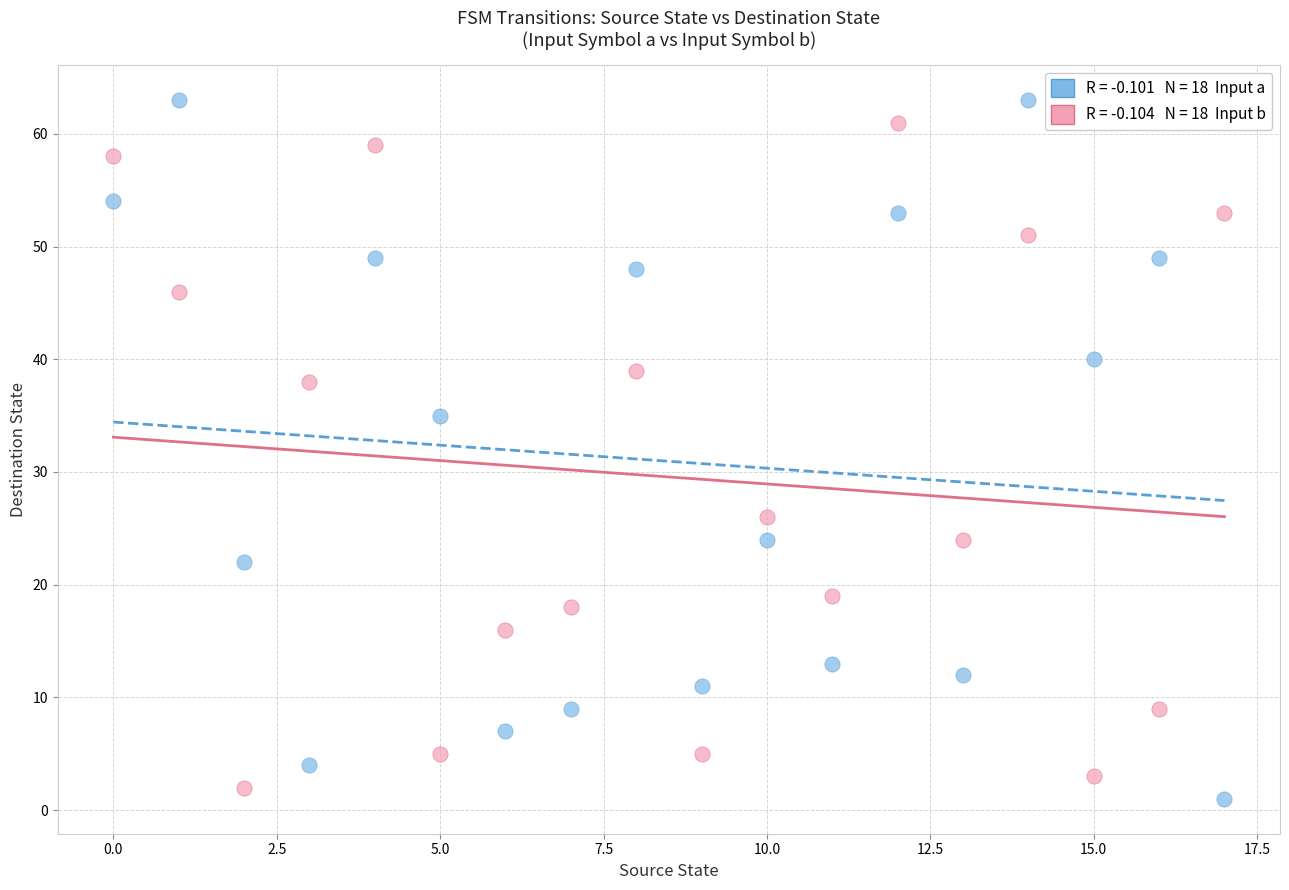

Across all series, what Y value is closest to 32?

35